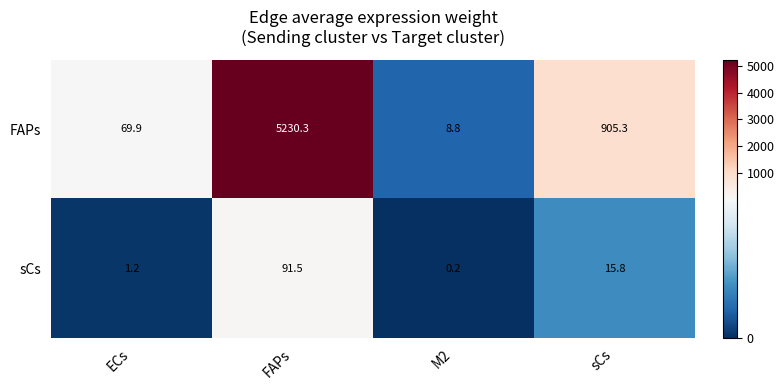

Reading left to right, extract all data points from this chart.

FAPs: ECs=69.9	FAPs=5230.3	M2=8.8	sCs=905.3
sCs: ECs=1.2	FAPs=91.5	M2=0.2	sCs=15.8